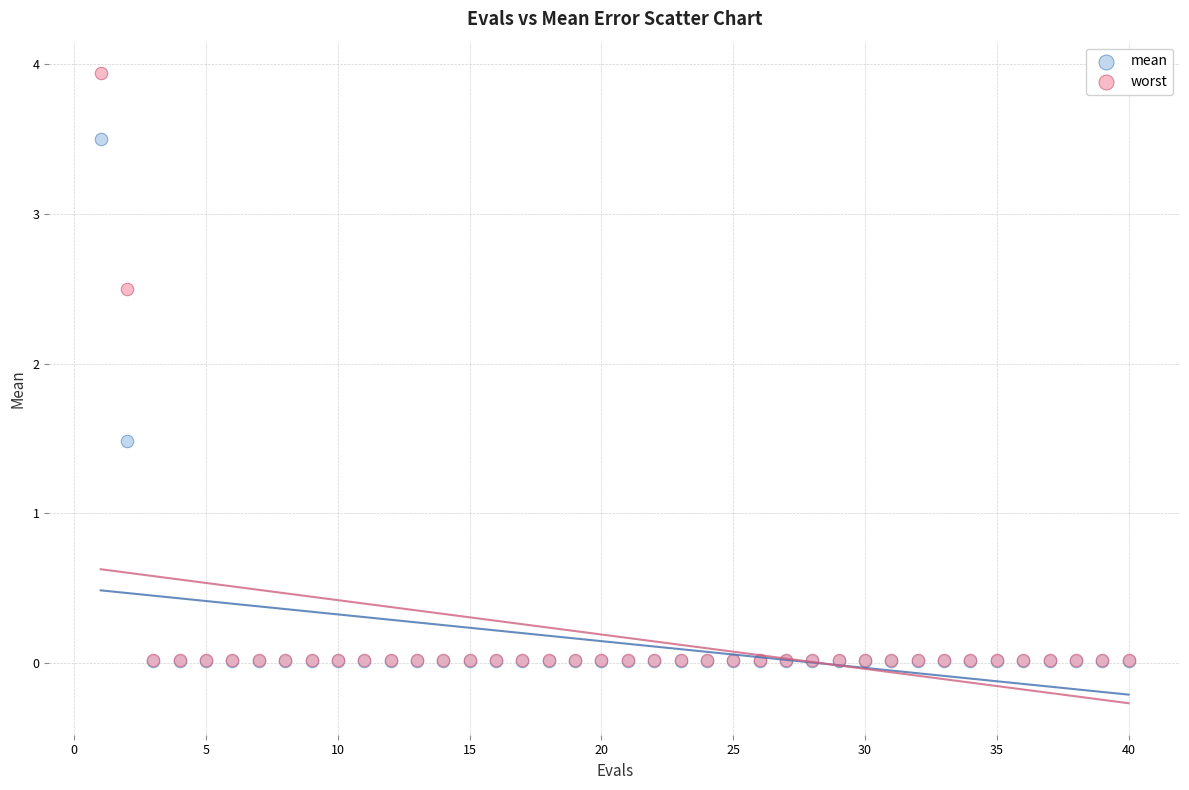

Across all series, what Y value is closest to 1?

1.5